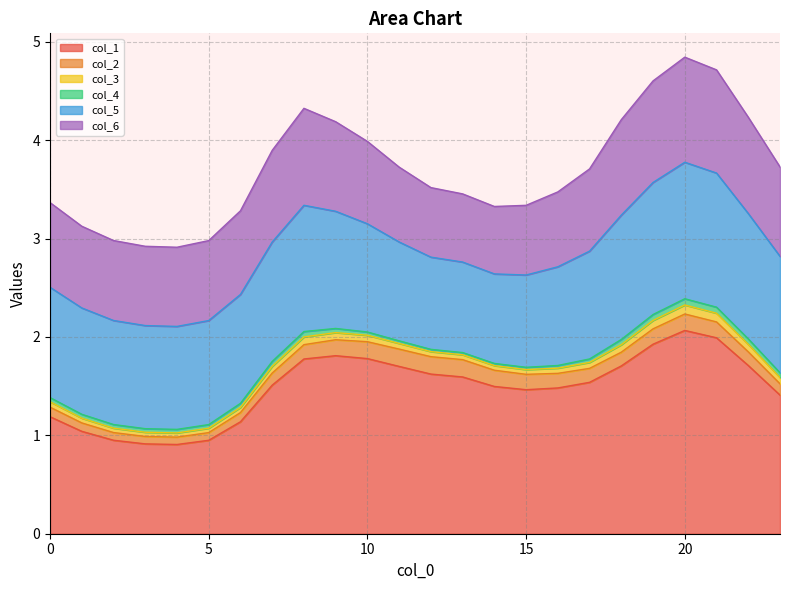

What is the minimum value for col_5?

0.9